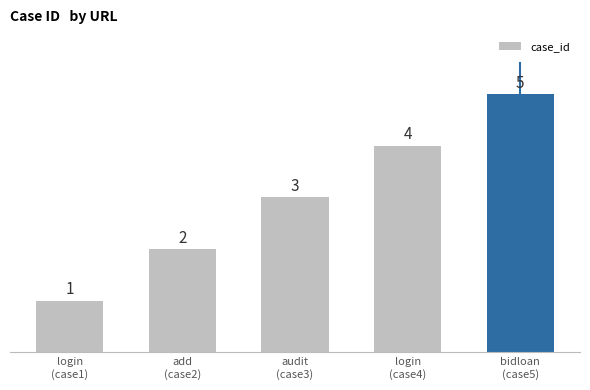

What is the maximum value shown in the chart?

5